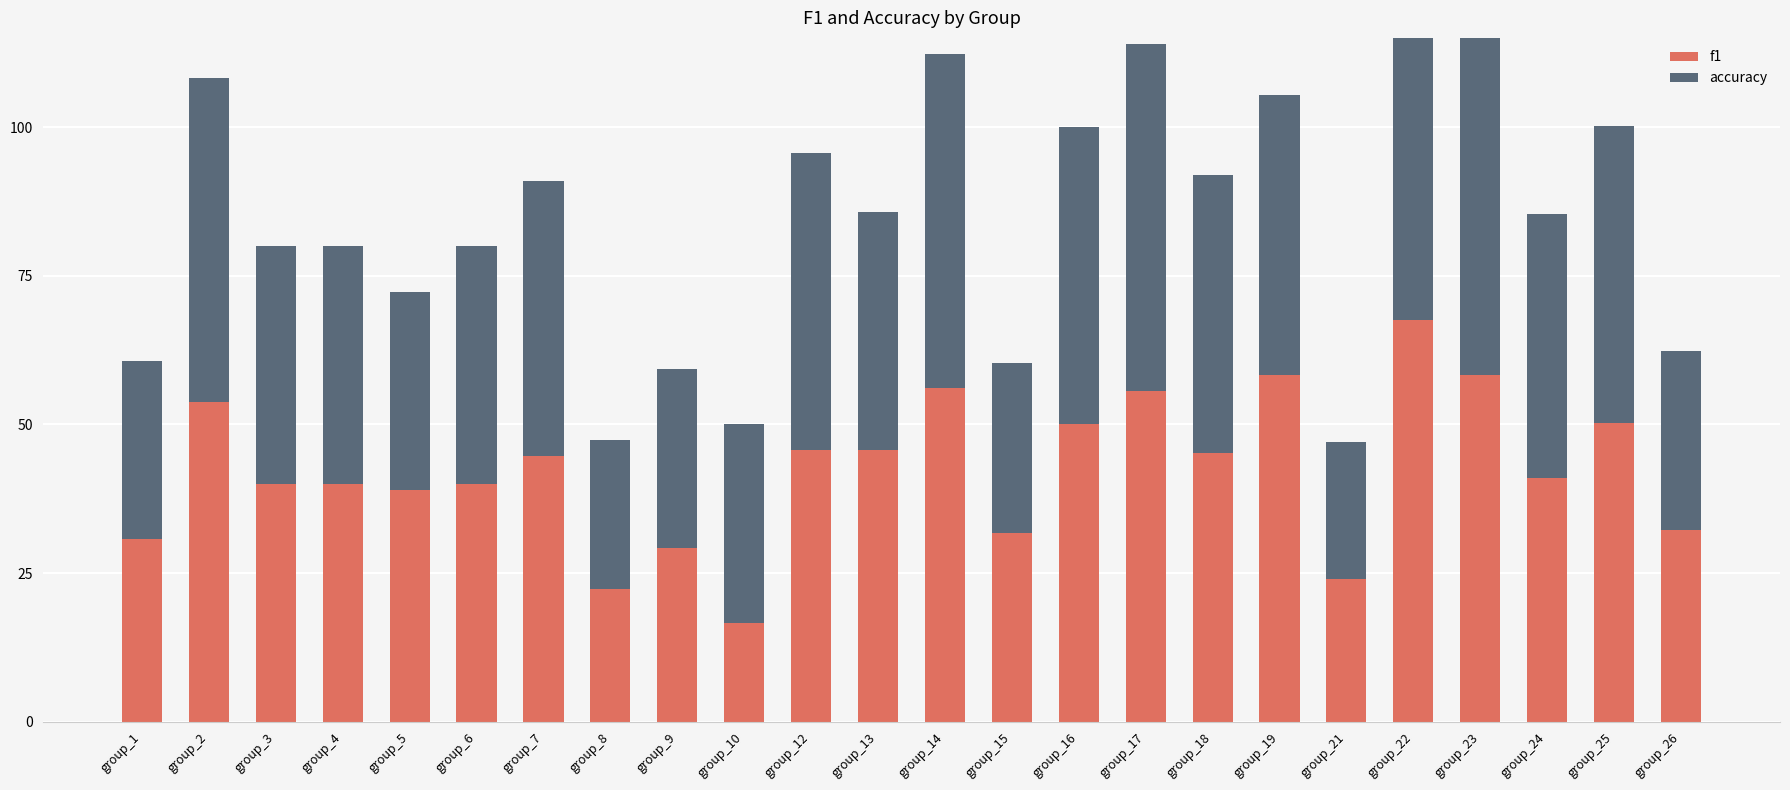

At which label is accuracy closest to 44?

group_24